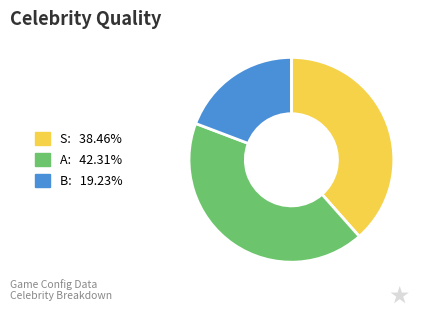

Is B the majority of the pie?

No